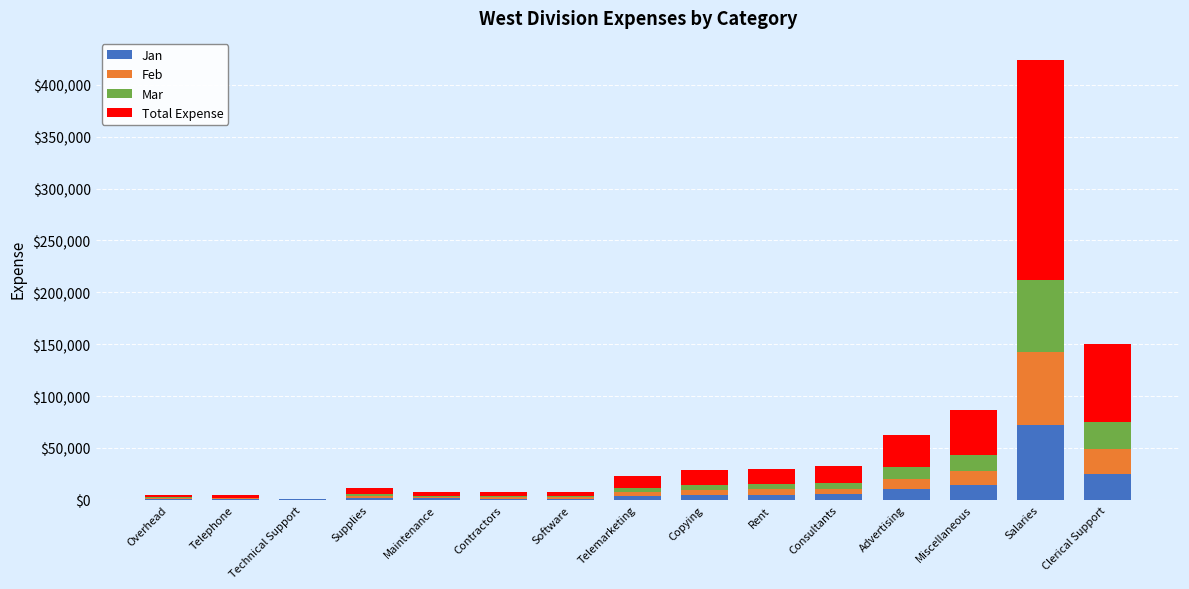

What is the total value across all series at Telemarketing?

22500